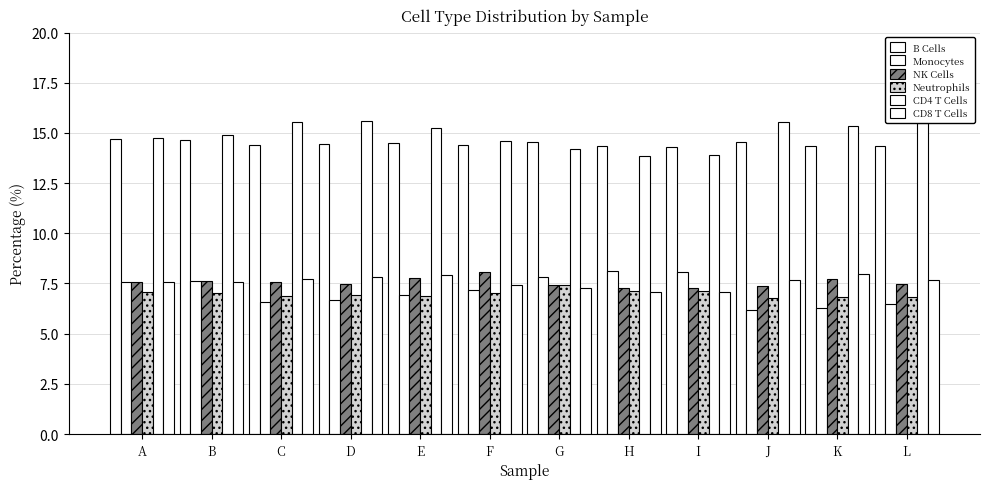

What is the spread (max minus min) of values at I?

7.2